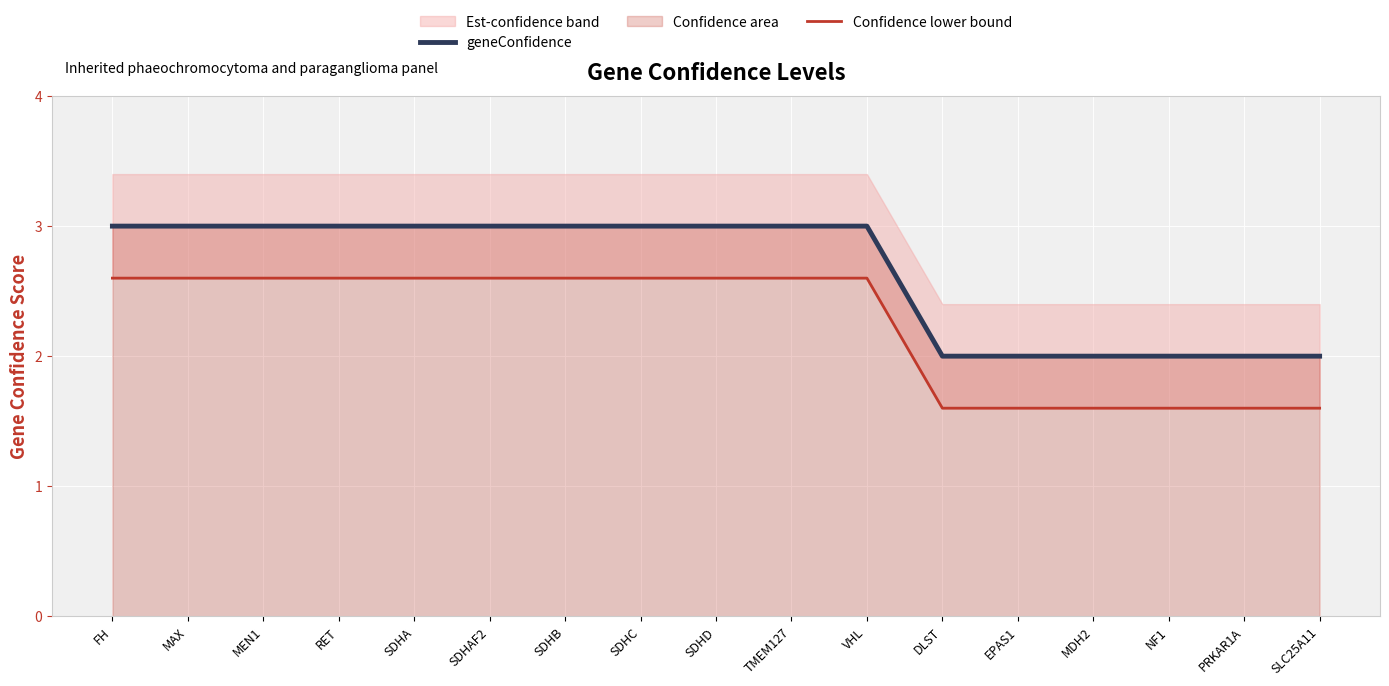

Which series has the largest total across all categories?

geneConfidence